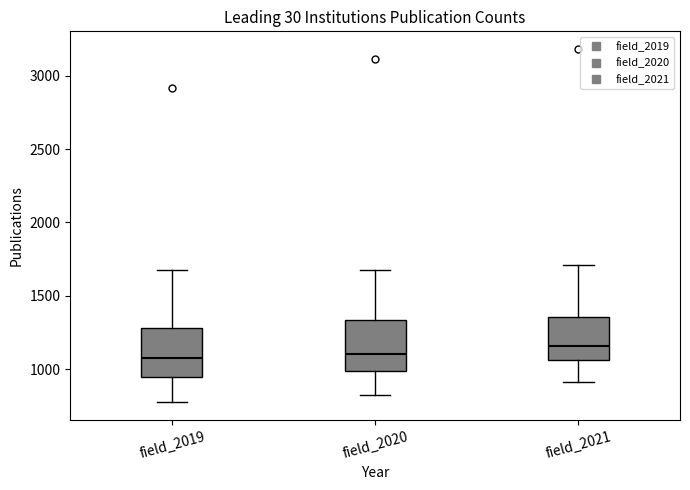

Reading left to right, read every box against the y-axis: the position of its median line, the range the box covers, and the ends of its whiskers. The values are not printed on the chart, so give them approximately, as read against the axis.

field_2019: median 1100, box 950 to 1300, whiskers 800 to 1700
field_2020: median 1100, box 1000 to 1350, whiskers 850 to 1650
field_2021: median 1150, box 1050 to 1350, whiskers 900 to 1700